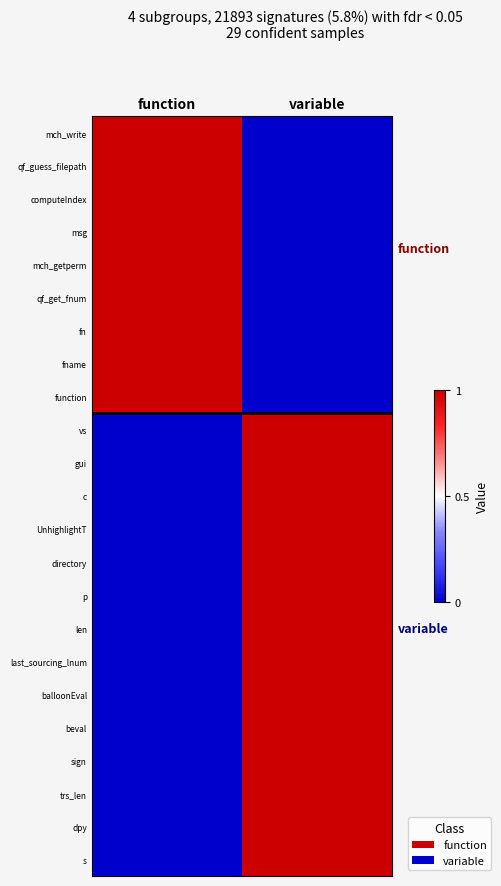

Reading left to right, list all the values displayed in this chart.

mch_write: function=1	variable=0
qf_guess_filepath: function=1	variable=0
computeIndex: function=1	variable=0
msg: function=1	variable=0
mch_getperm: function=1	variable=0
qf_get_fnum: function=1	variable=0
fn: function=1	variable=0
fname: function=1	variable=0
function: function=1	variable=0
vs: function=0	variable=1
gui: function=0	variable=1
c: function=0	variable=1
UnhighlightT: function=0	variable=1
directory: function=0	variable=1
p: function=0	variable=1
len: function=0	variable=1
last_sourcing_lnum: function=0	variable=1
balloonEval: function=0	variable=1
beval: function=0	variable=1
sign: function=0	variable=1
trs_len: function=0	variable=1
dpy: function=0	variable=1
s: function=0	variable=1